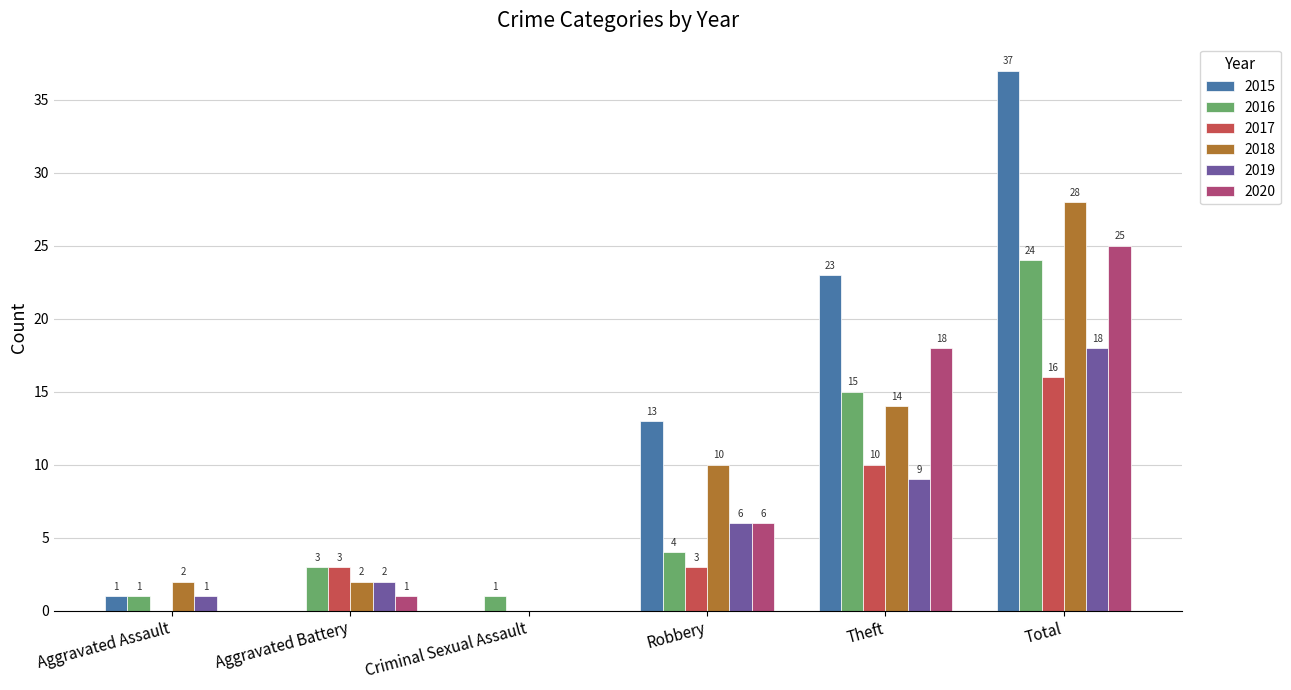

How many values in 2015 are above zero?

4